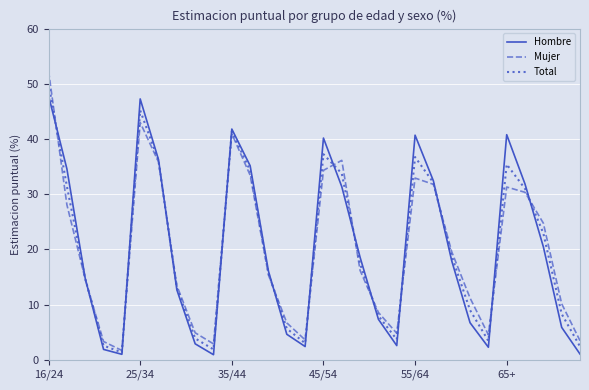

What are all the series names shown in the legend?

Hombre, Mujer, Total